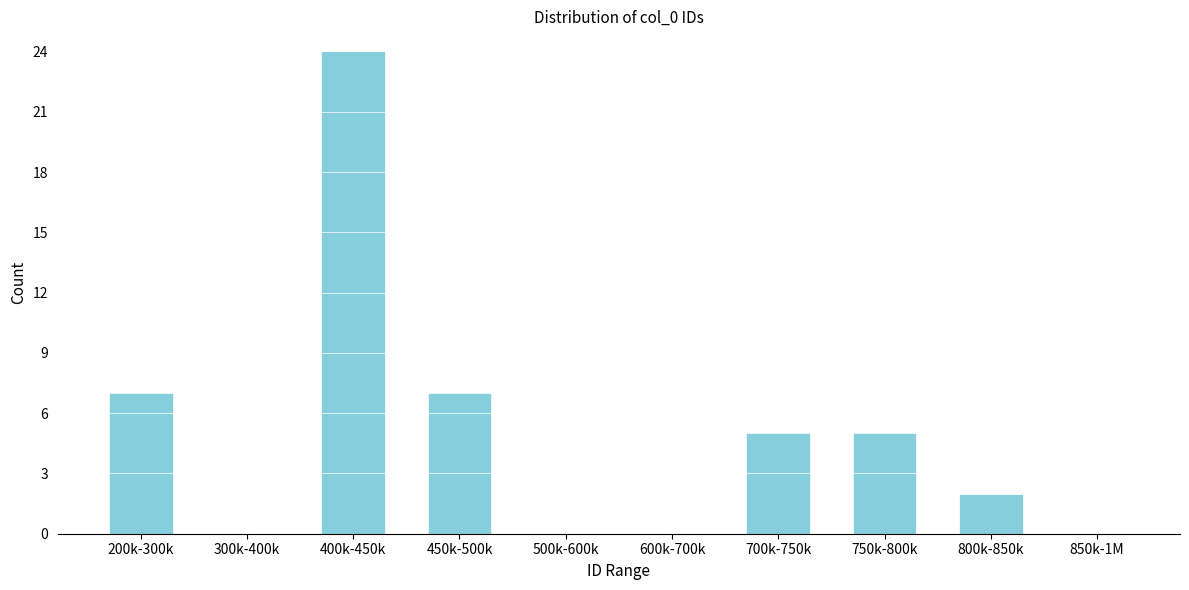

Reading left to right, extract all data points from this chart.

200k-300k=7	300k-400k=0	400k-450k=24	450k-500k=7	500k-600k=0	600k-700k=0	700k-750k=5	750k-800k=5	800k-850k=2	850k-1M=0